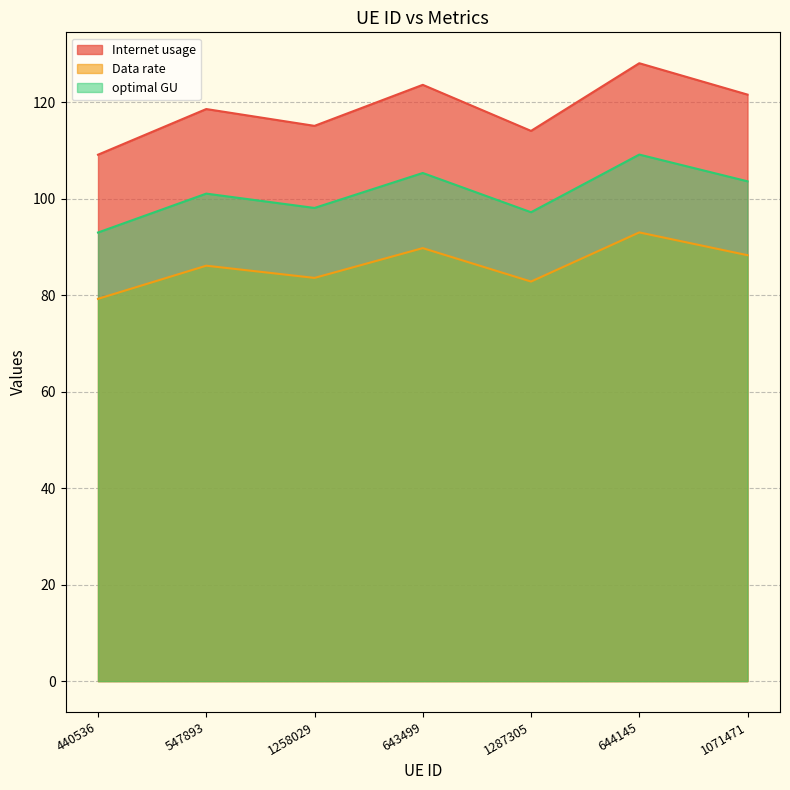

How many lines are shown in the chart?

3